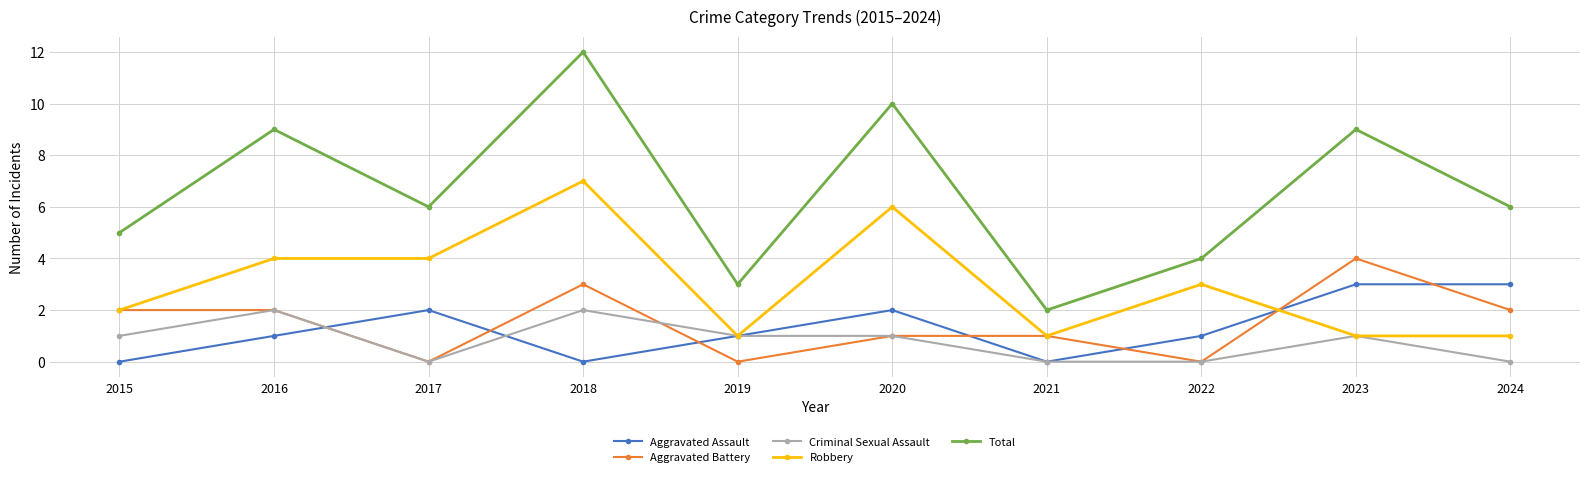

Which series changed the most between 2016 and 2022?

Total